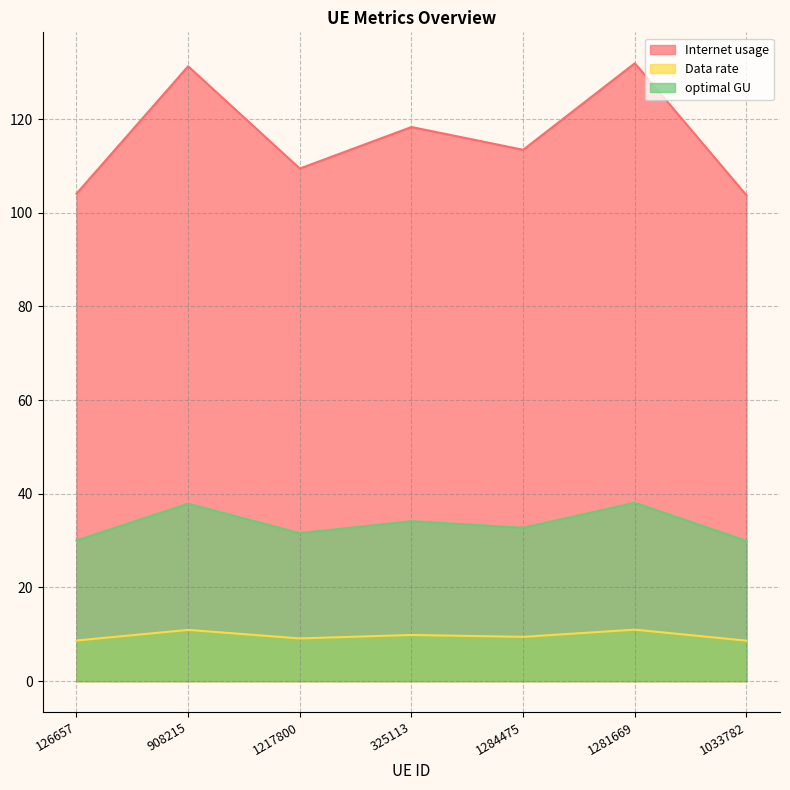

What is the label of the 7th point from the left?

1033782